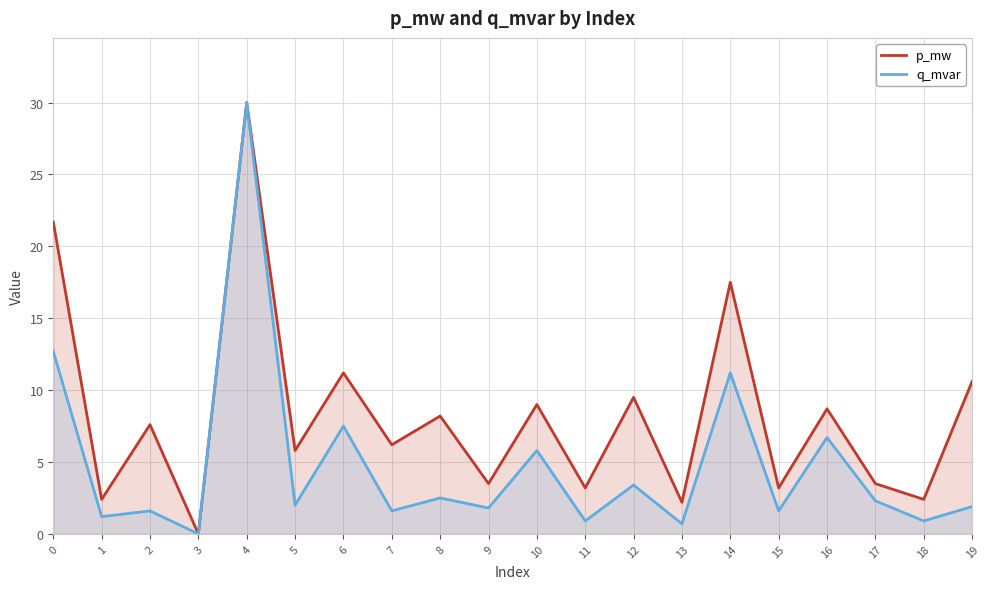

True or false: q_mvar has more than 1 interior local peaks.

True